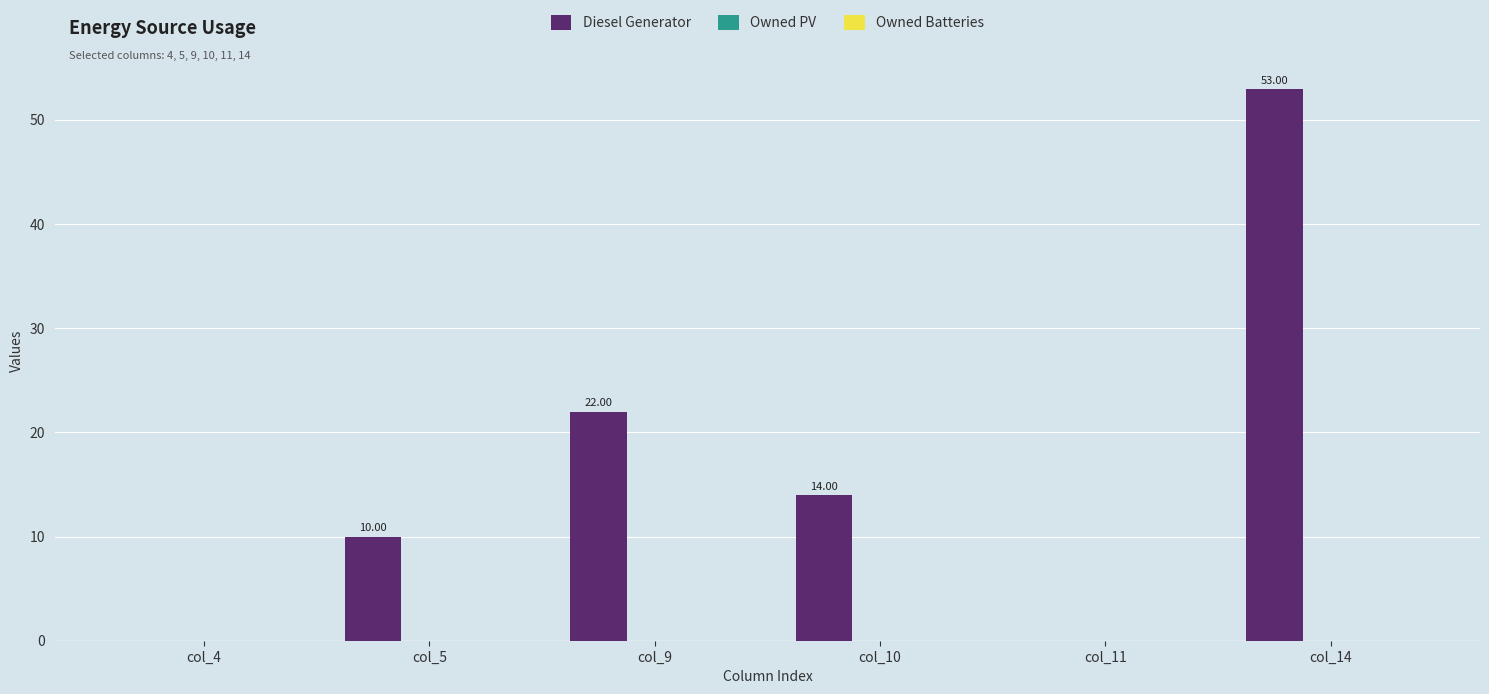

What is the sum of the values at col_4 and col_9?

22